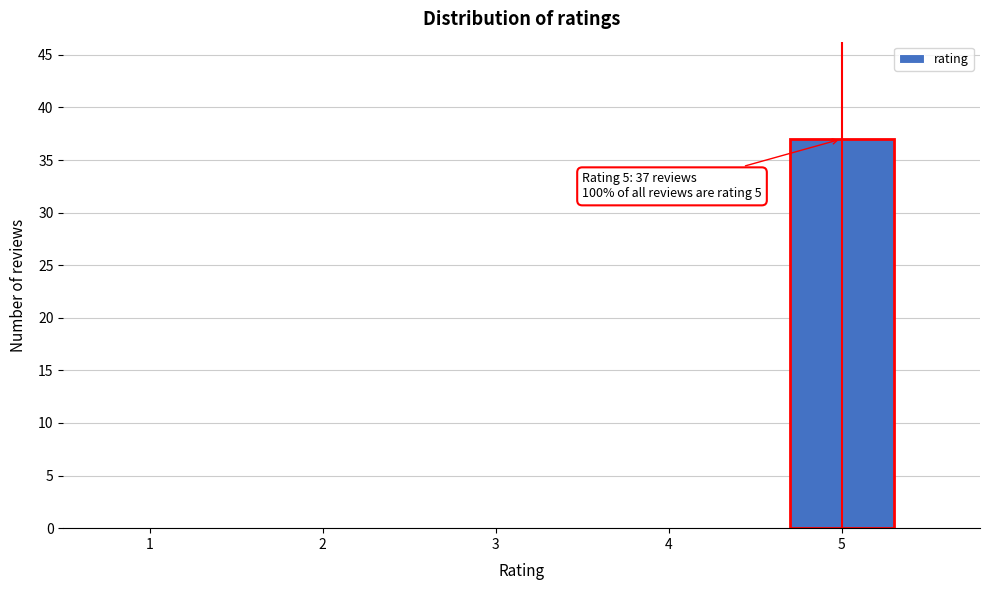

Reading left to right, list all the values displayed in this chart.

1=0	2=0	3=0	4=0	5=37